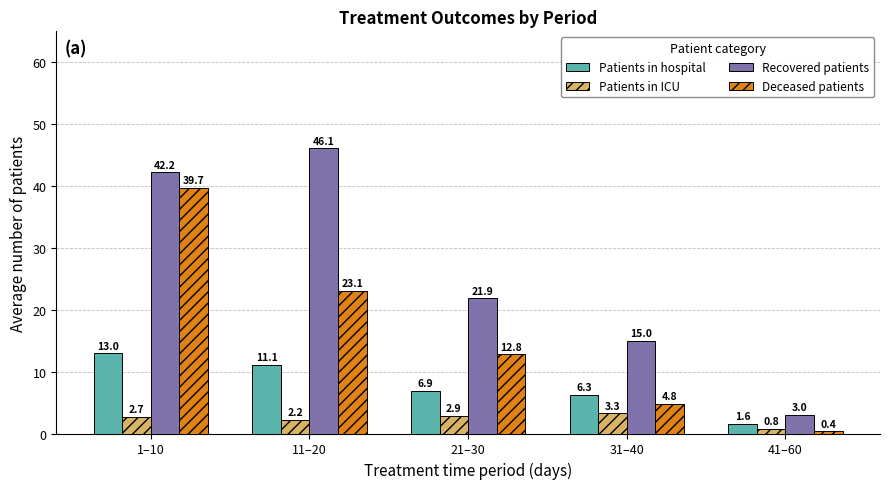

Rank the series by their average value, from lowest to highest.

Patients in ICU, Patients in hospital, Deceased patients, Recovered patients